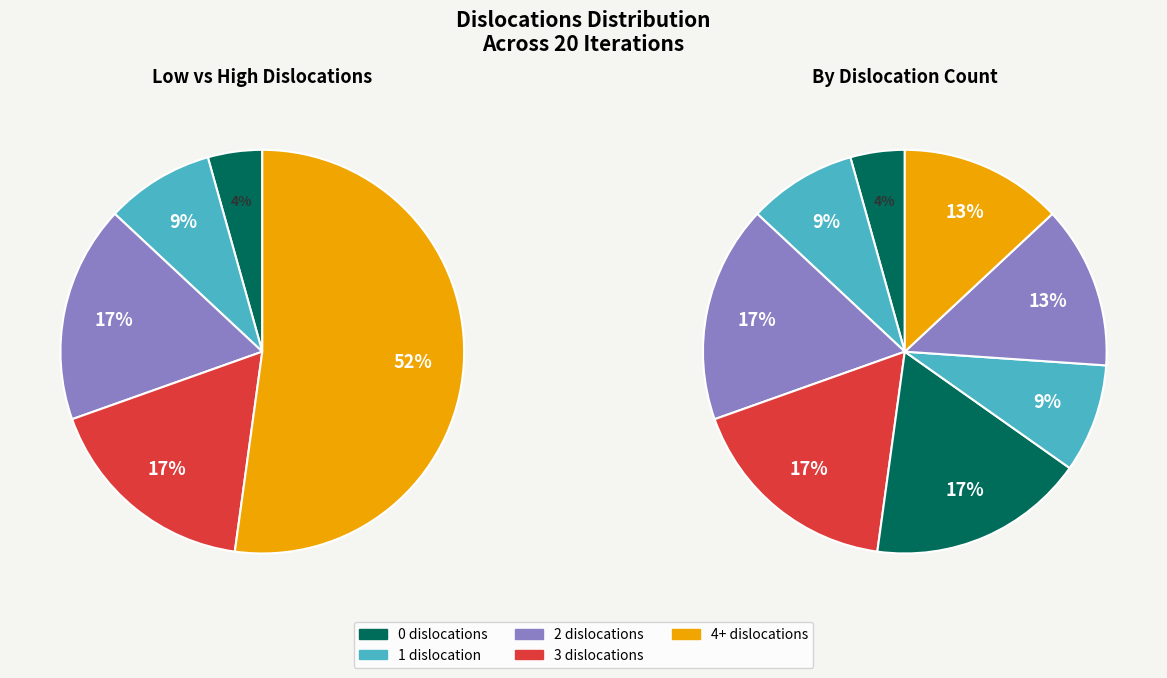

Count the number of slices in the pie.

8